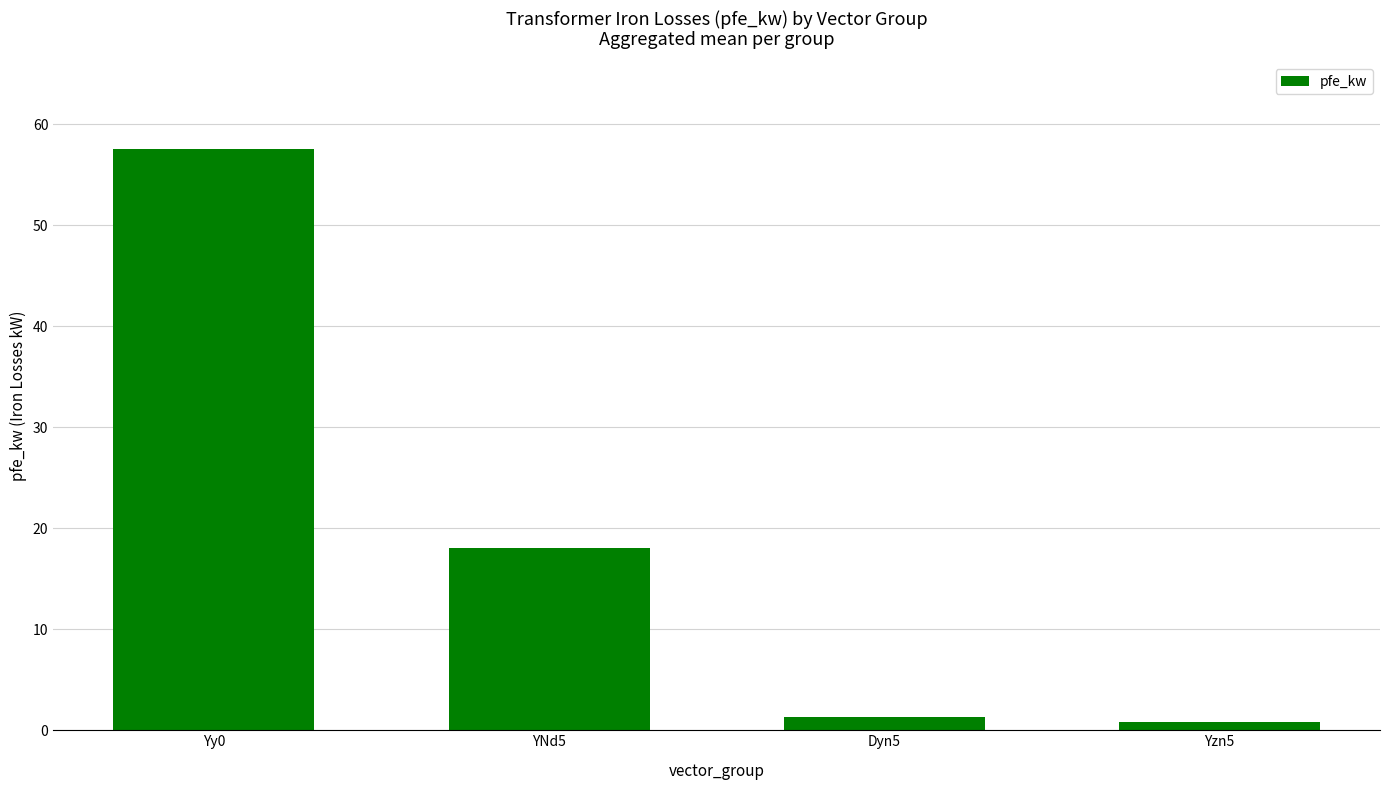

Which label corresponds to the largest value in the chart?

Yy0